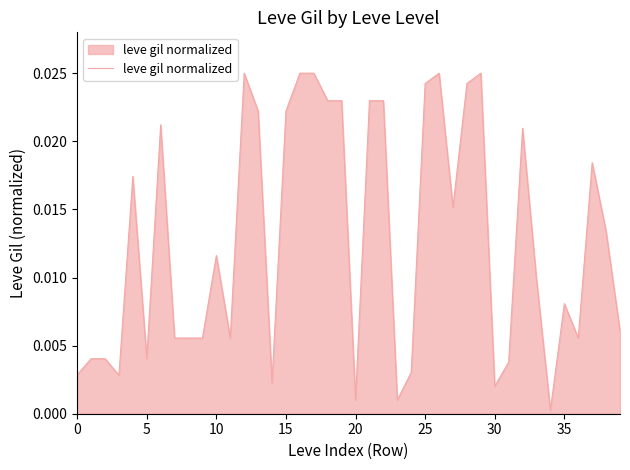

What is the label of the 35th point from the left?

34